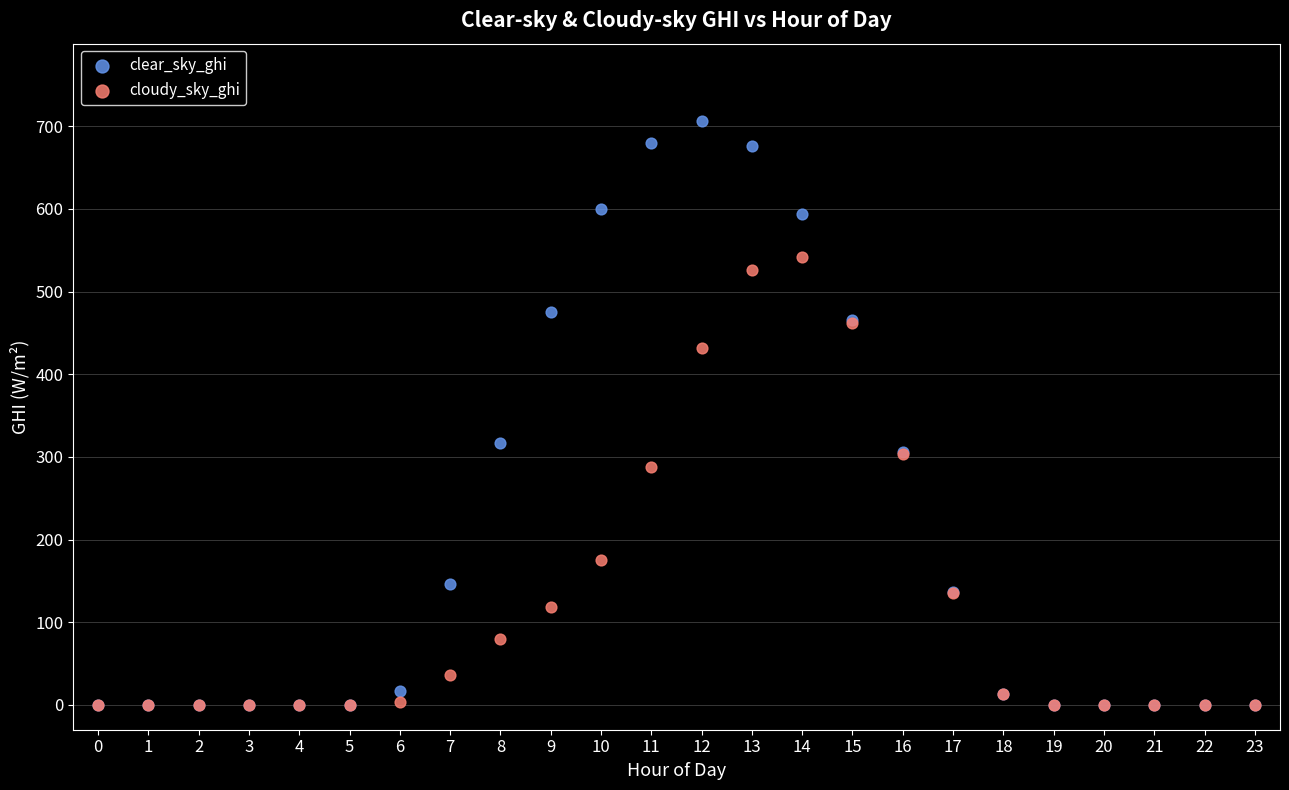

In the clear_sky_ghi series, what Y value is closest to 353?

316.8